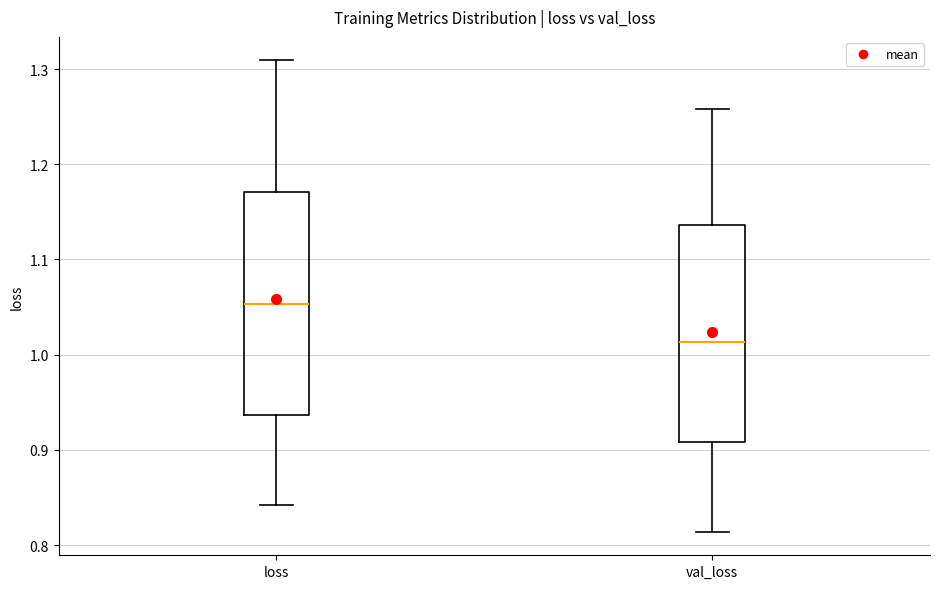

Reading left to right, read every box against the y-axis: the position of its median line, the range the box covers, and the ends of its whiskers. The values are not printed on the chart, so give them approximately, as read against the axis.

loss: median 1.05, box 0.94 to 1.17, whiskers 0.84 to 1.31
val_loss: median 1.01, box 0.91 to 1.14, whiskers 0.81 to 1.26